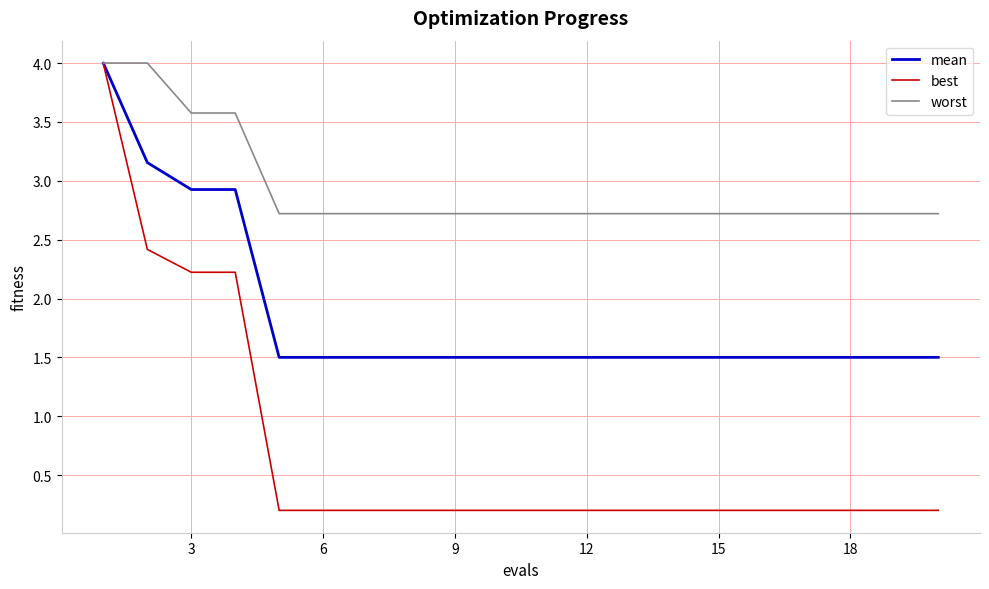

What is the smallest value displayed?

0.2